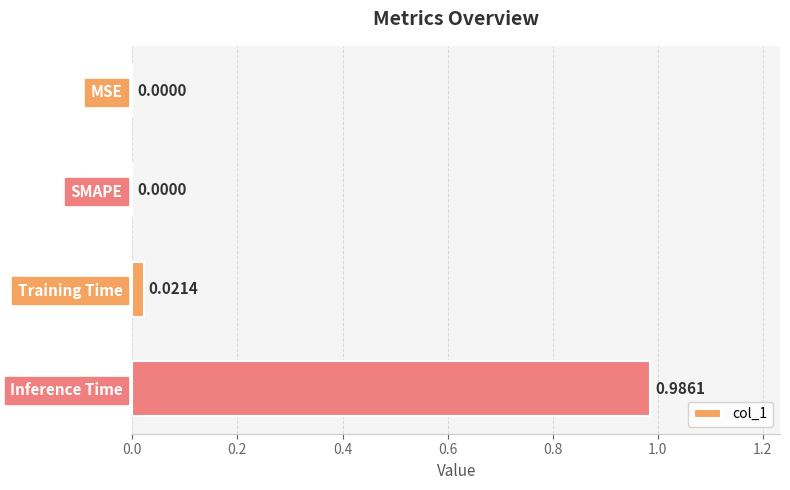

At which category does the chart reach its peak across all series?

Inference Time